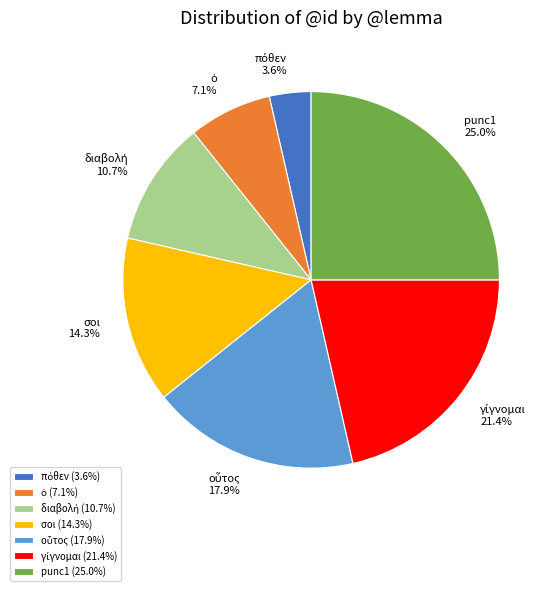

How many segments does this pie chart have?

7